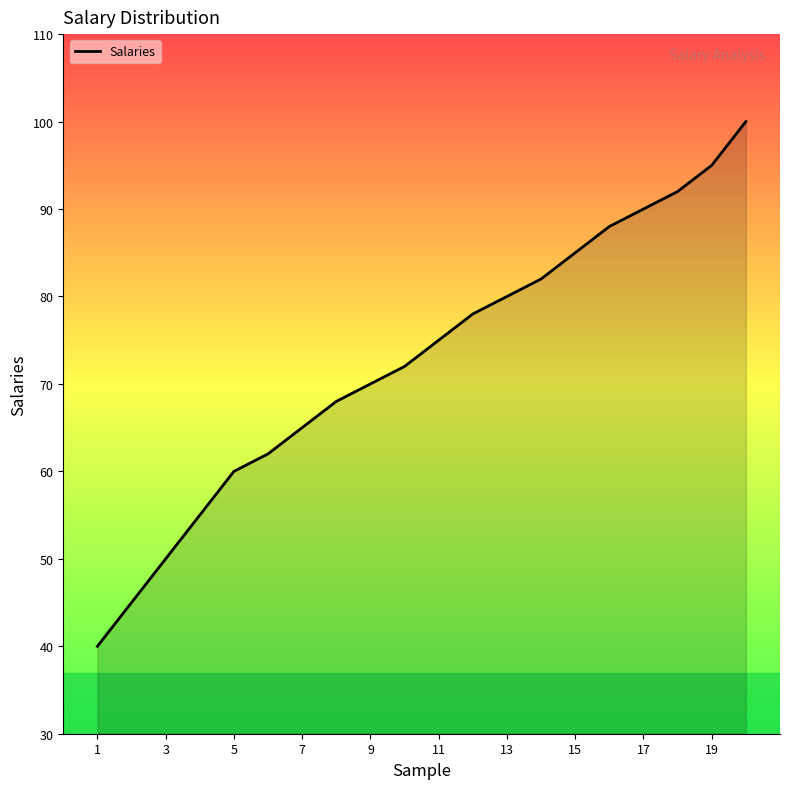

How many values are below 75?

10